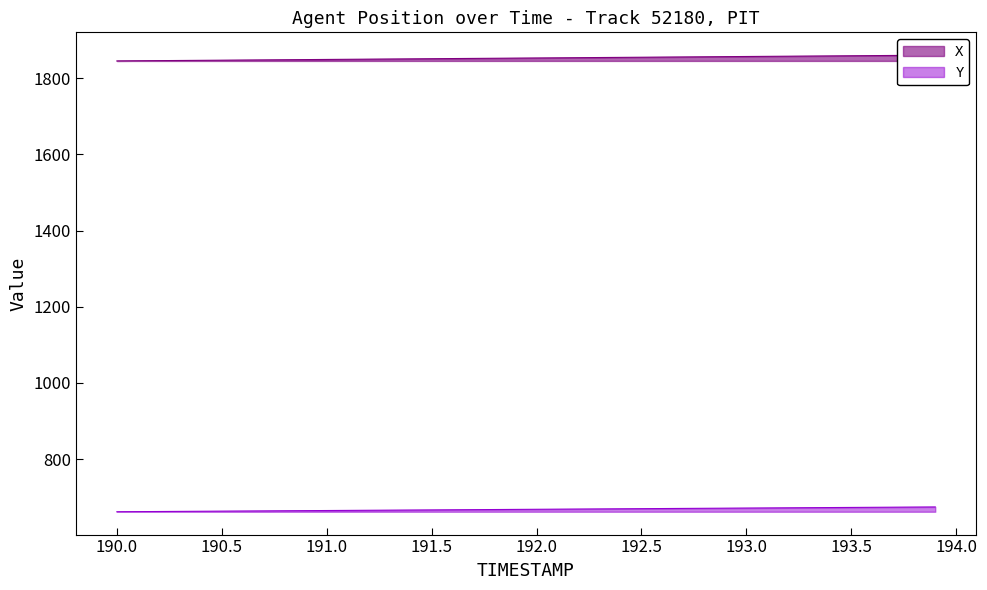

What is the lowest value of the Y series?

661.9